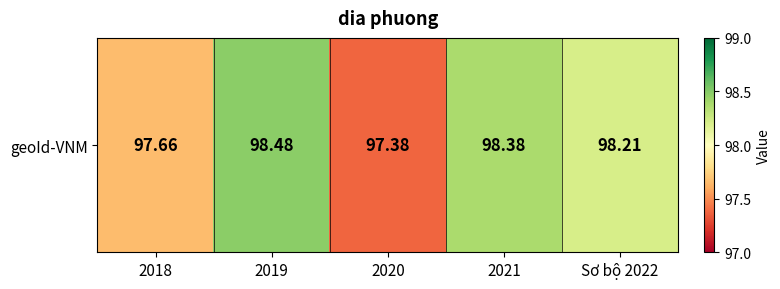

The chart shows a value of 127.2 at 2018. True or false?

False